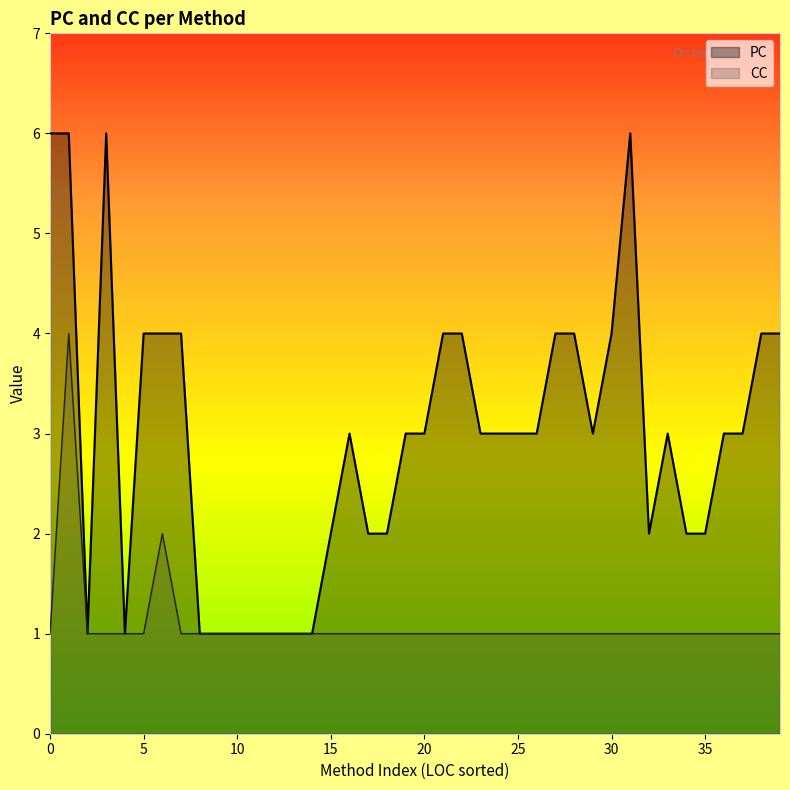

True or false: PC and CC intersect in this chart.

False